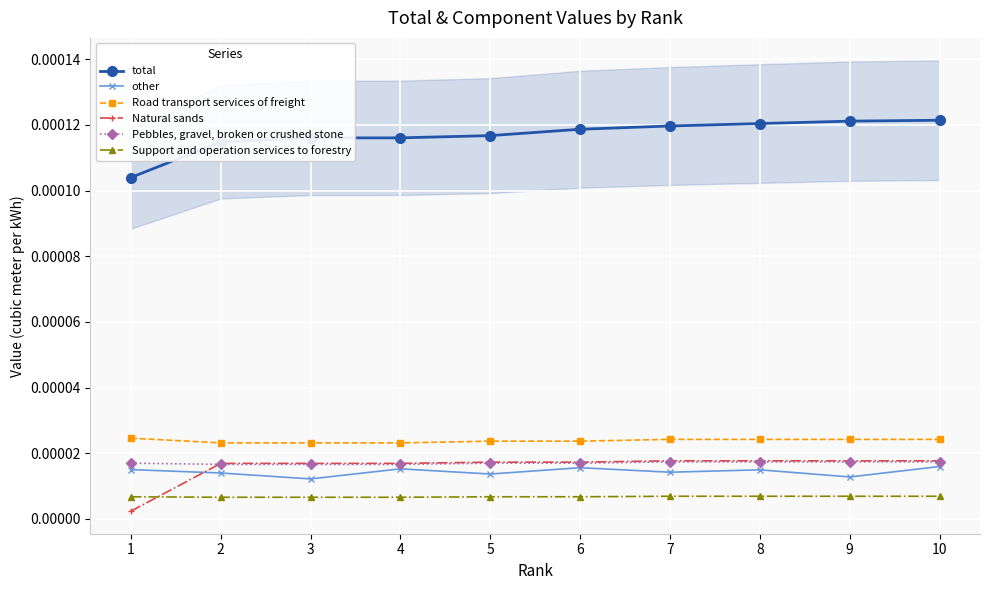

How many lines are shown in the chart?

6